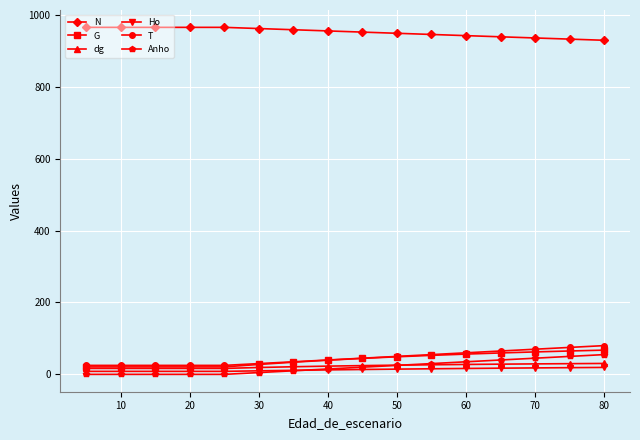

True or false: T and Ho intersect in this chart.

False